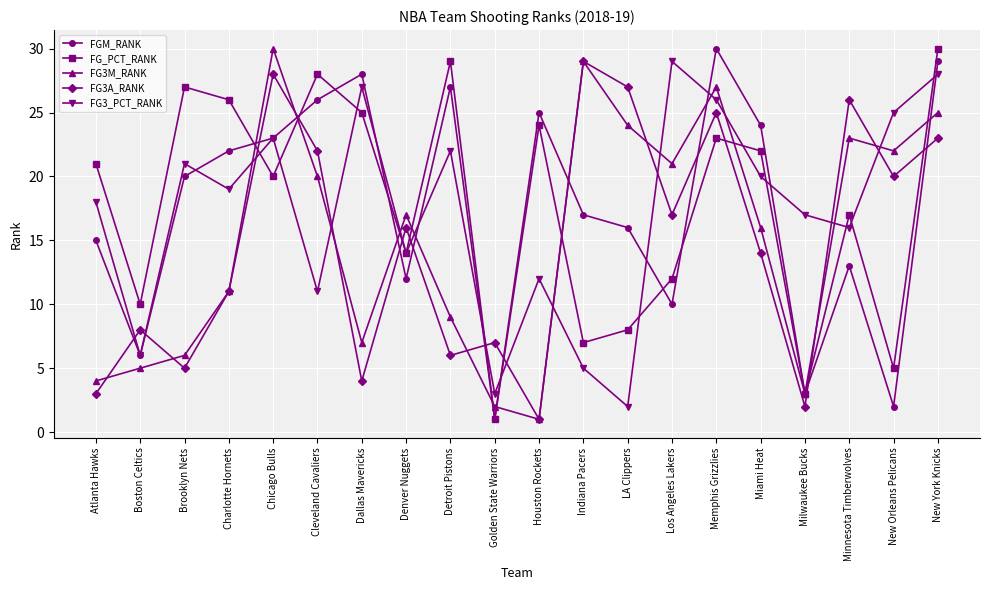

Reading right to left, extract all data points from this chart.

FGM_RANK: 29	2	13	3	24	30	10	16	17	25	1	27	12	28	26	23	22	20	6	15
FG_PCT_RANK: 30	5	17	3	22	23	12	8	7	24	1	29	14	25	28	20	26	27	10	21
FG3M_RANK: 25	22	23	3	16	27	21	24	29	1	2	9	17	7	20	30	11	6	5	4
FG3A_RANK: 23	20	26	2	14	25	17	27	29	1	7	6	16	4	22	28	11	5	8	3
FG3_PCT_RANK: 28	25	16	17	20	26	29	2	5	12	3	22	14	27	11	23	19	21	6	18